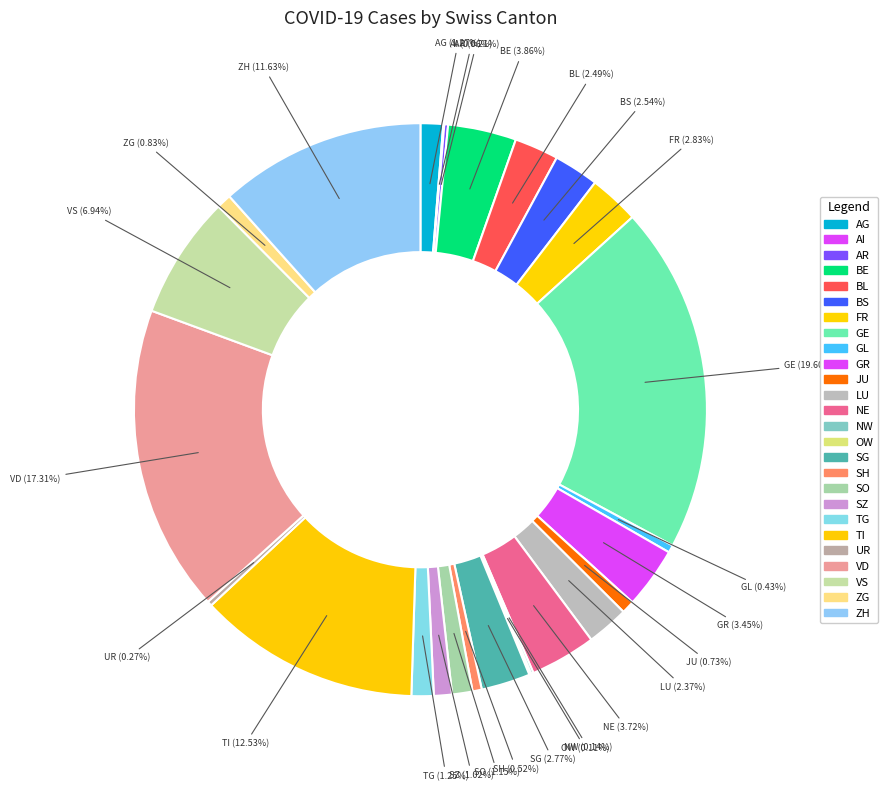

How many slices are in this pie chart?

26